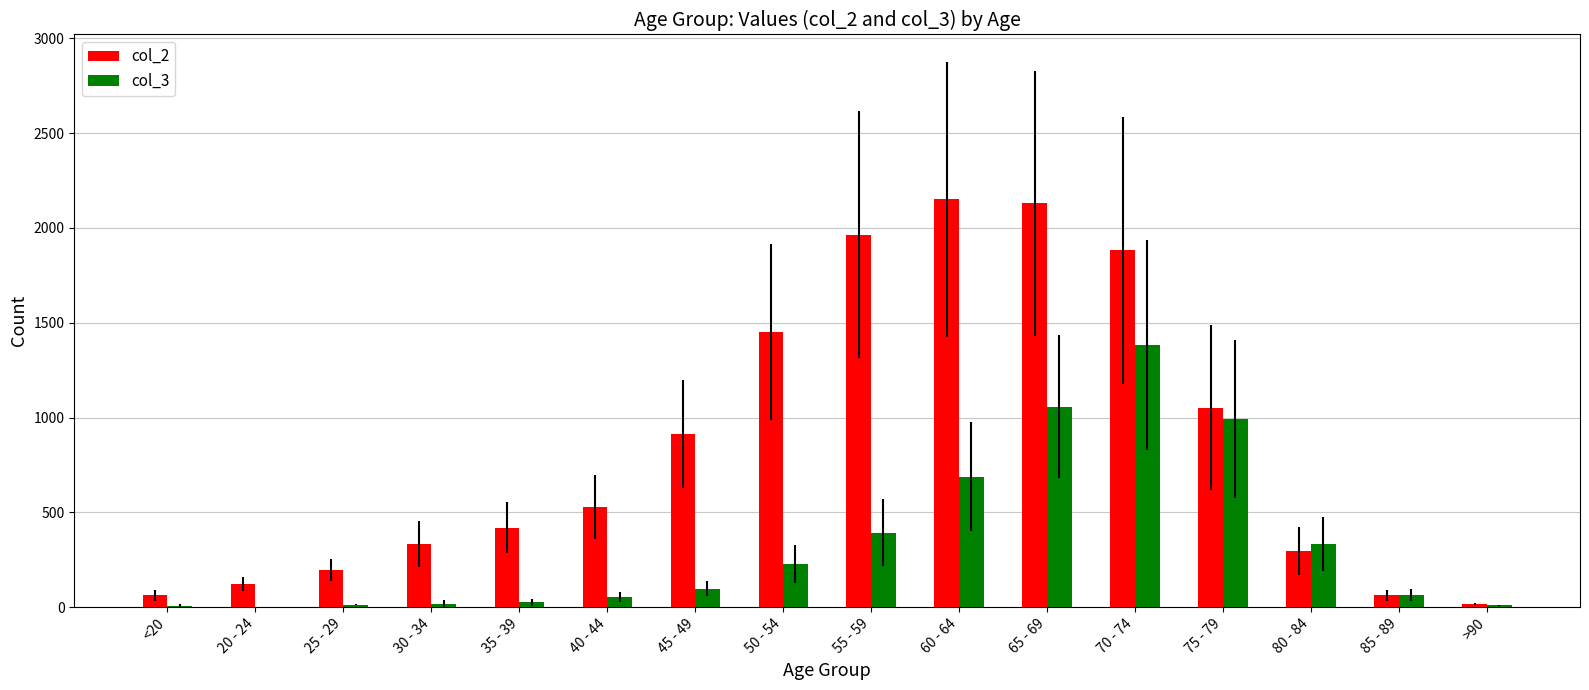

Which series has the largest total across all categories?

col_2